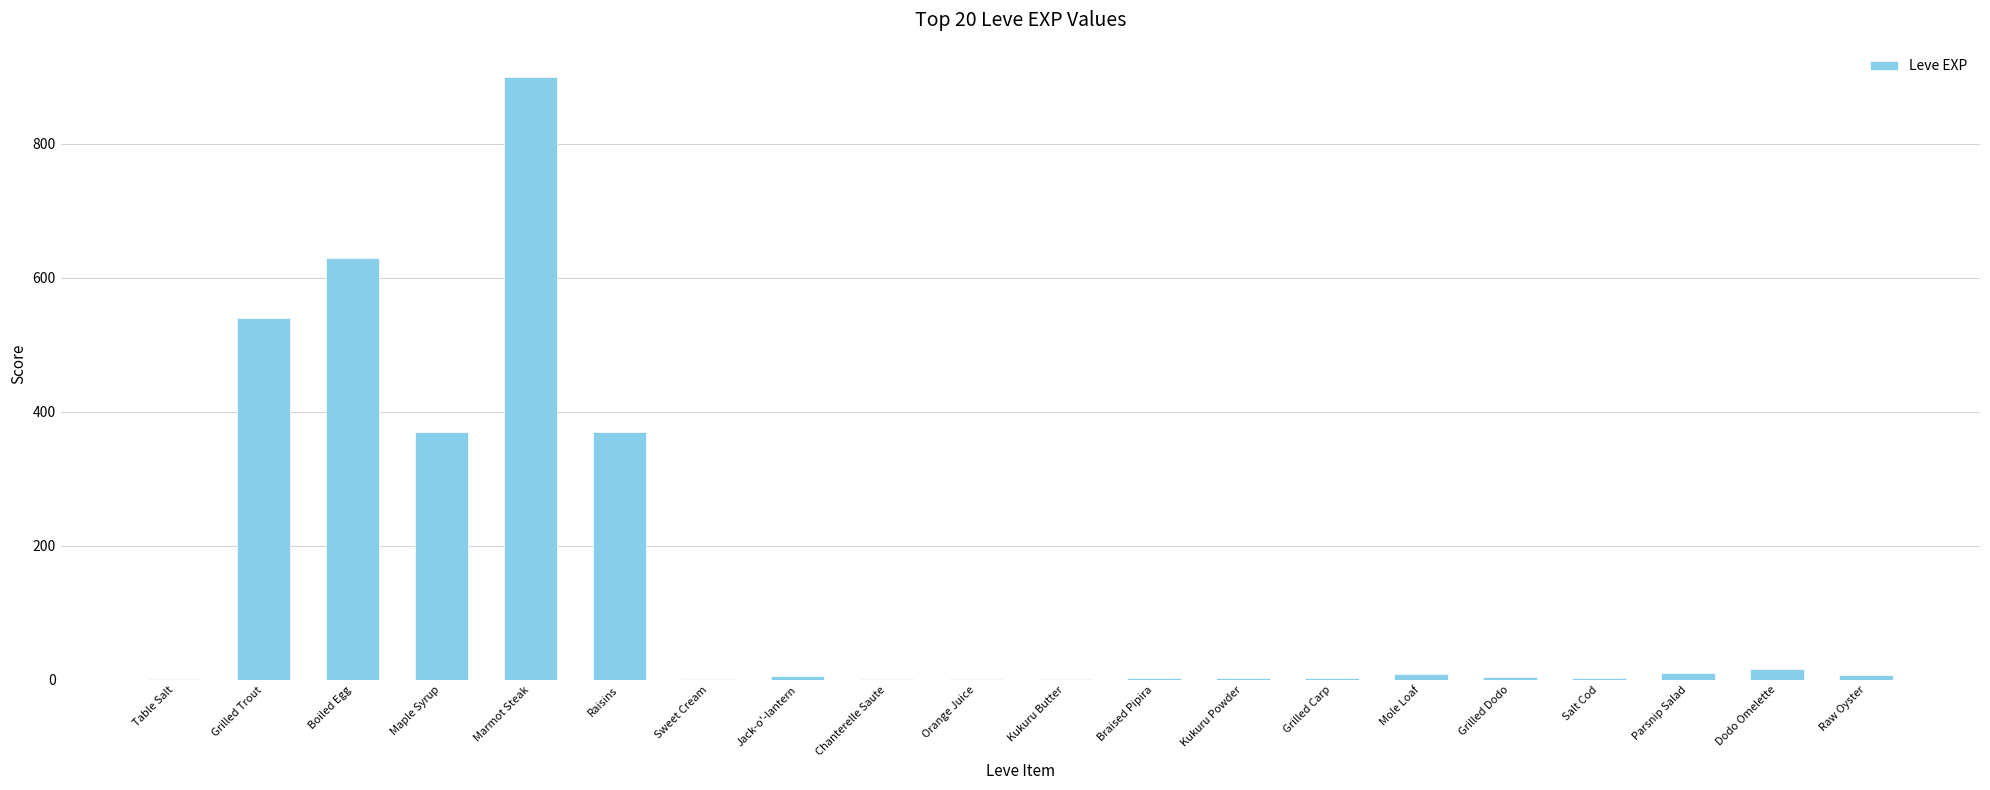

Are the bars horizontal?

No